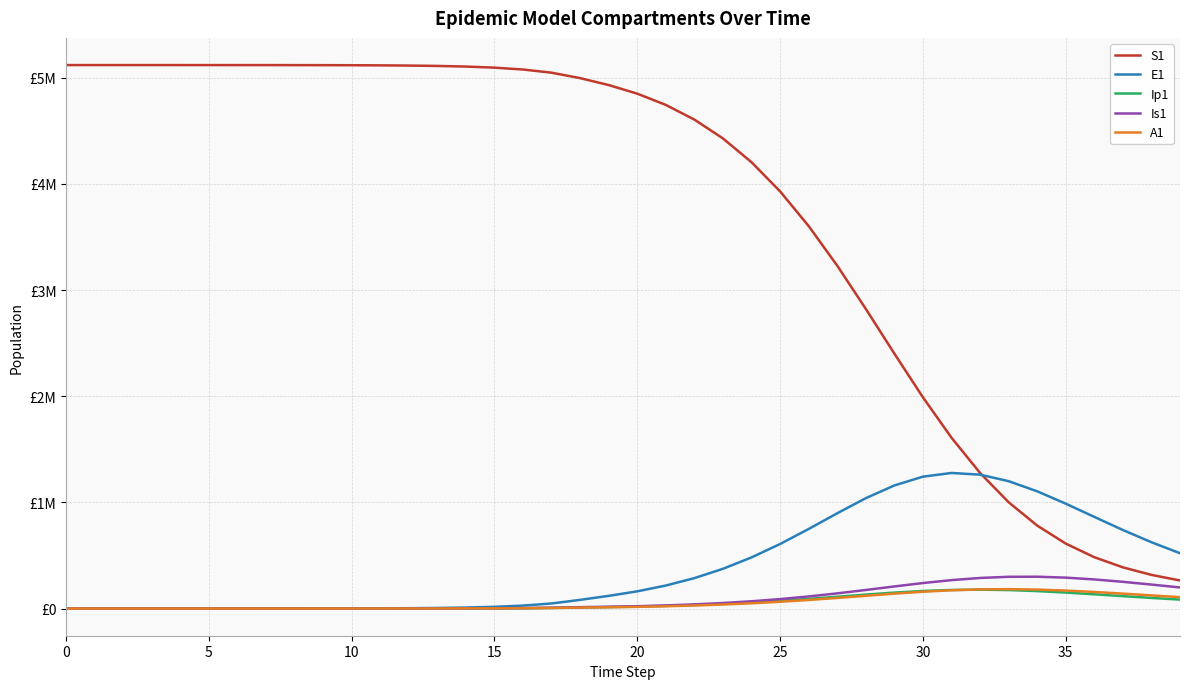

Does the chart have visible grid lines?

Yes